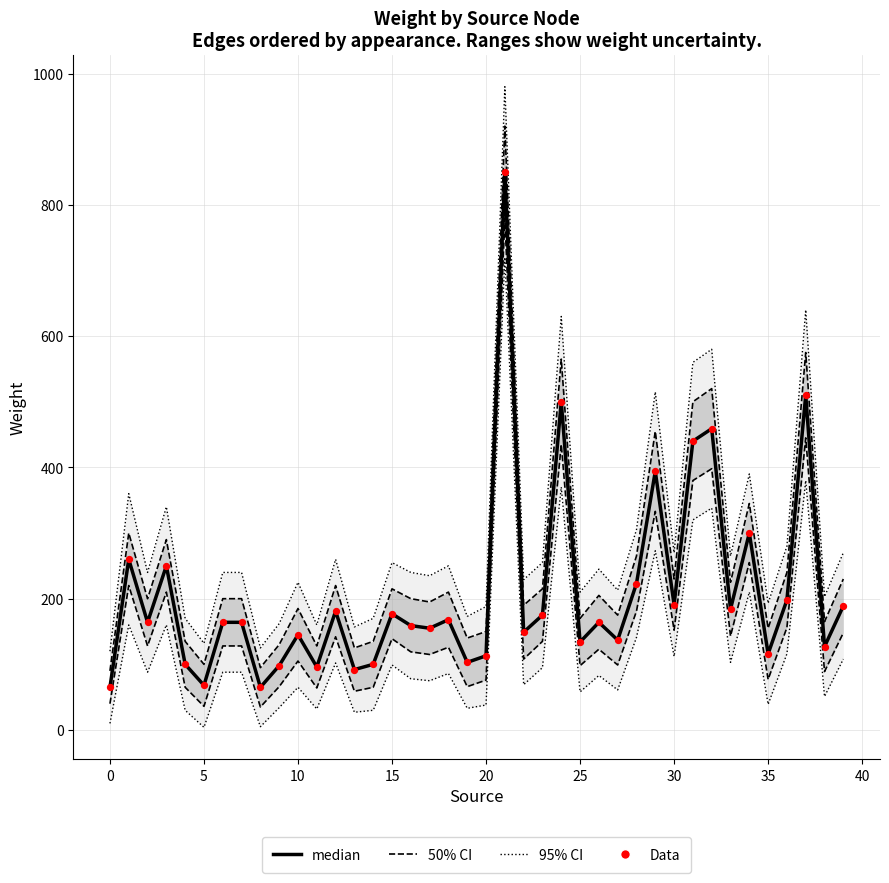

What are all the series names shown in the legend?

95% CI, 50% CI, median, Data